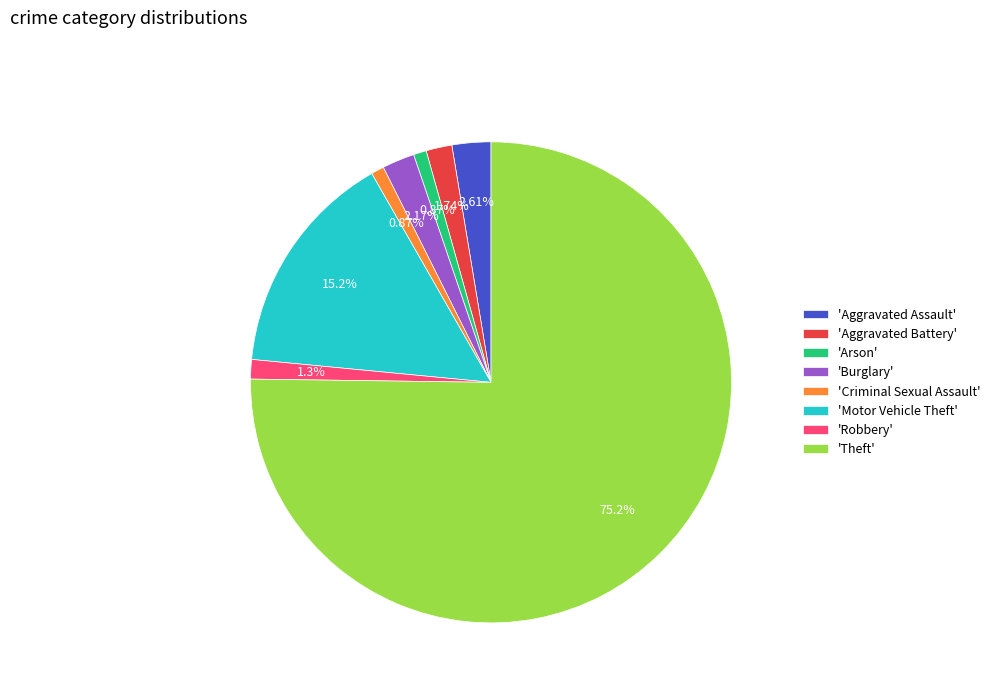

What is the largest slice in the pie chart?

'Theft'